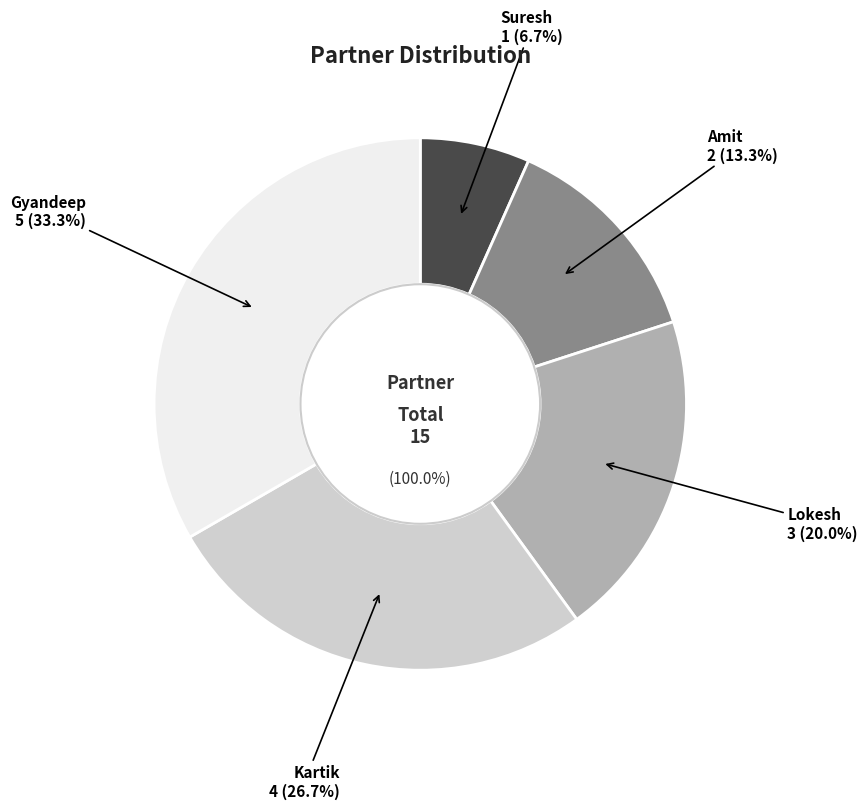

What is the largest slice in the pie chart?

Gyandeep